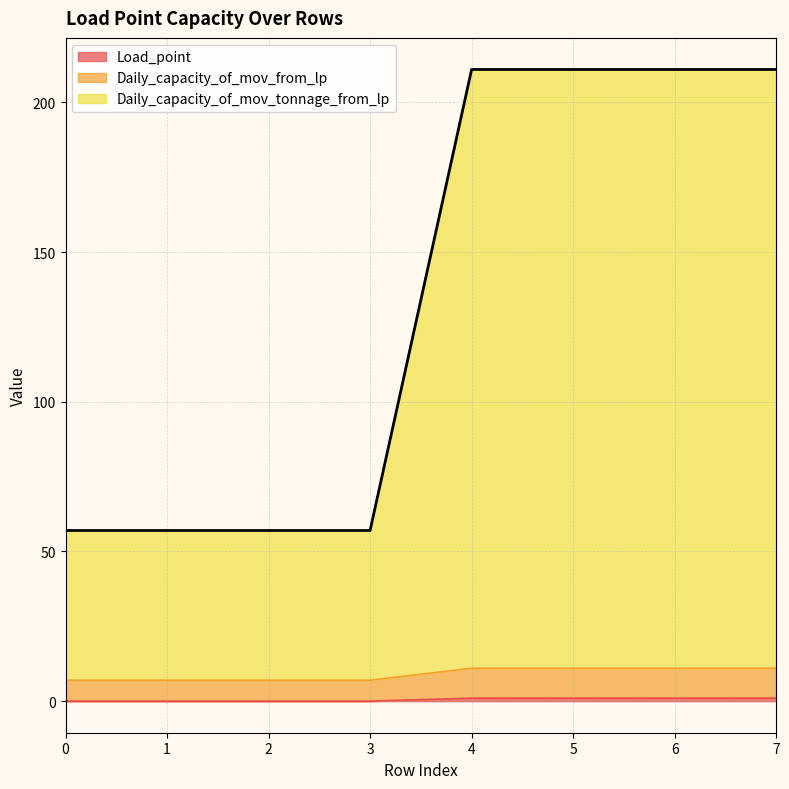

Reading right to left, extract all data points from this chart.

Load_point: 7=1	6=1	5=1	4=1	3=0	2=0	1=0	0=0
Daily_capacity_of_mov_from_lp: 7=11	6=11	5=11	4=11	3=7	2=7	1=7	0=7
Daily_capacity_of_mov_tonnage_from_lp: 7=211	6=211	5=211	4=211	3=57	2=57	1=57	0=57